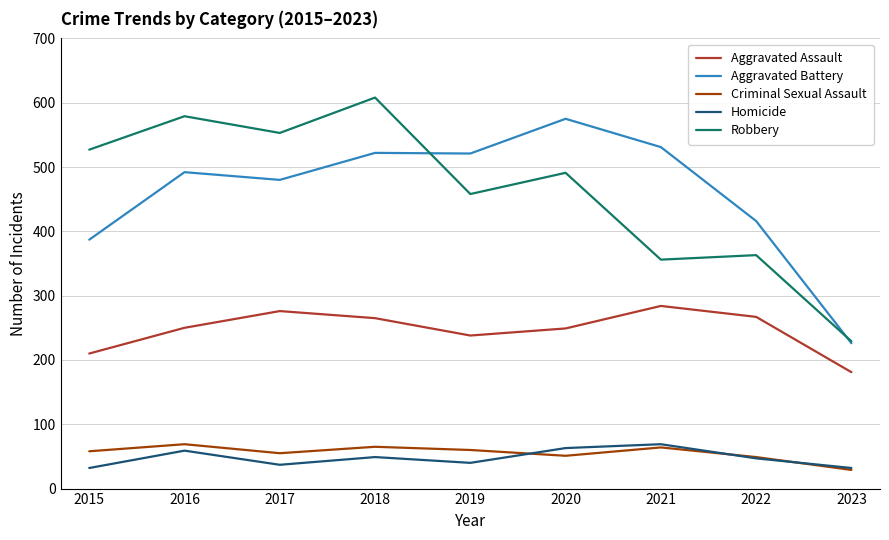

Is the value of Aggravated Assault at 2017 greater than the value of Criminal Sexual Assault at 2023?

Yes